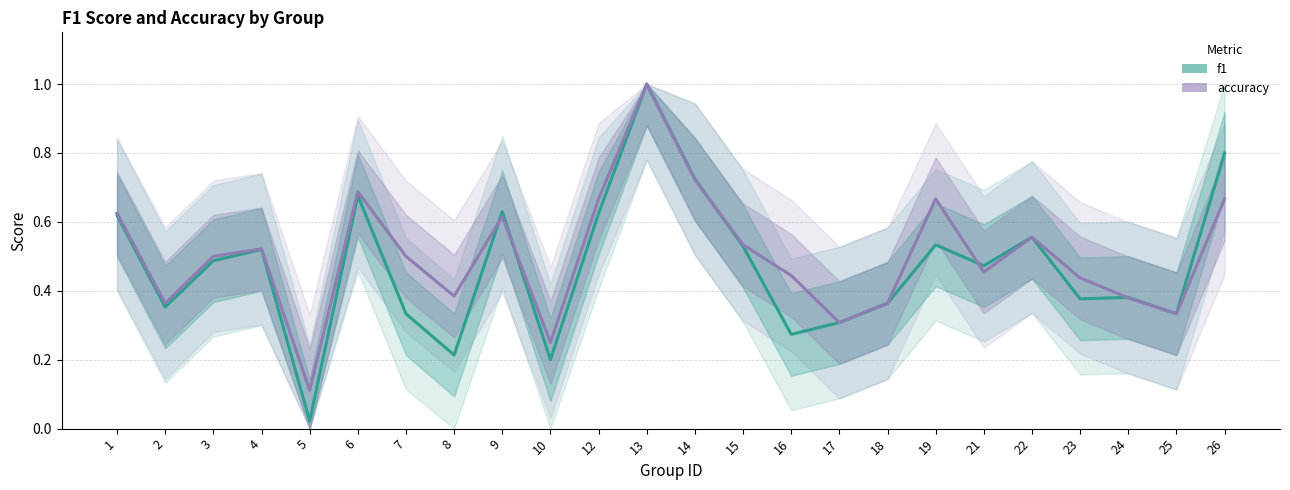

What is the sum of the accuracy values at 14 and 2?

1.1